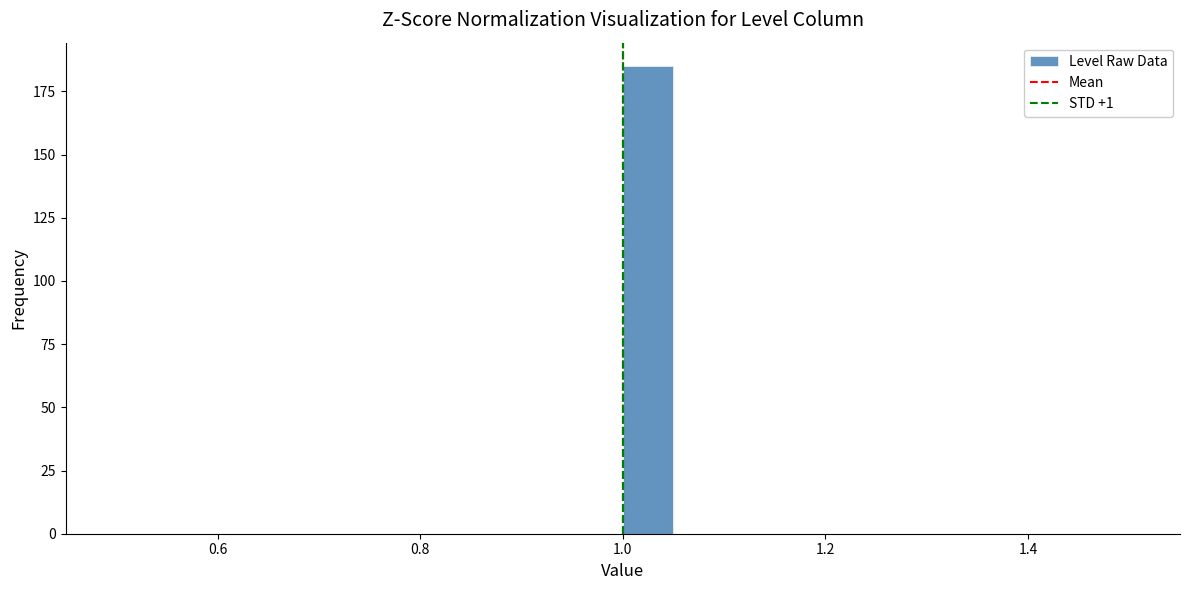

Read against the x-axis, roughly where is the centre of the tallest bar?

1.02